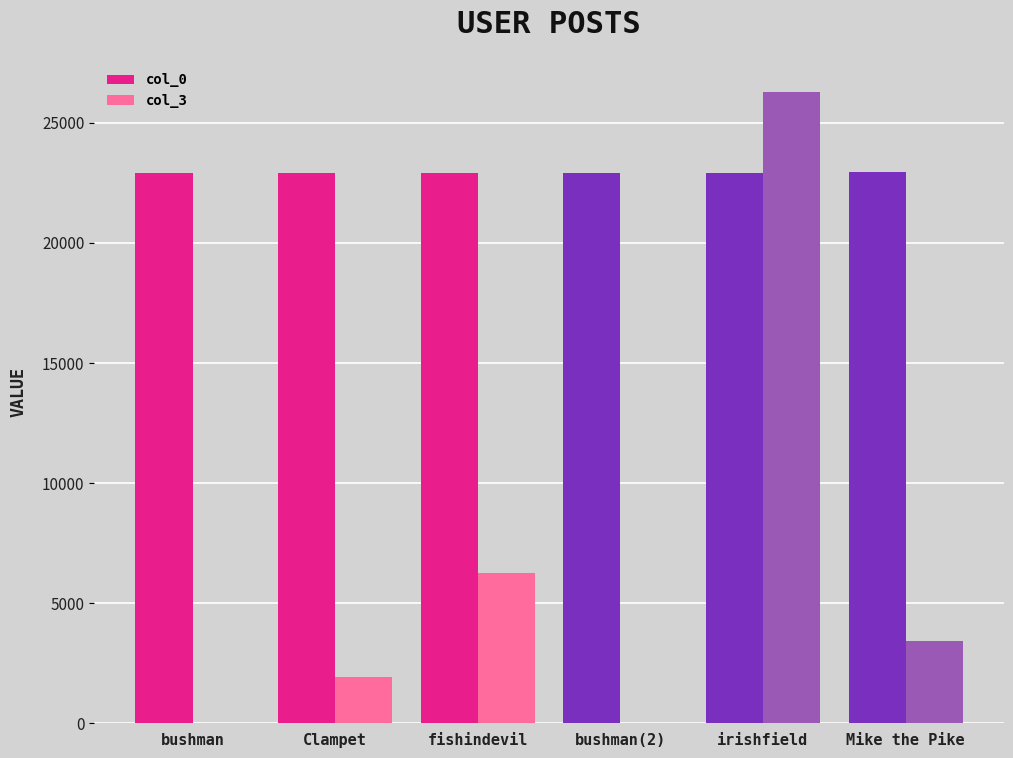

What is the total value across all series at Clampet?

24850